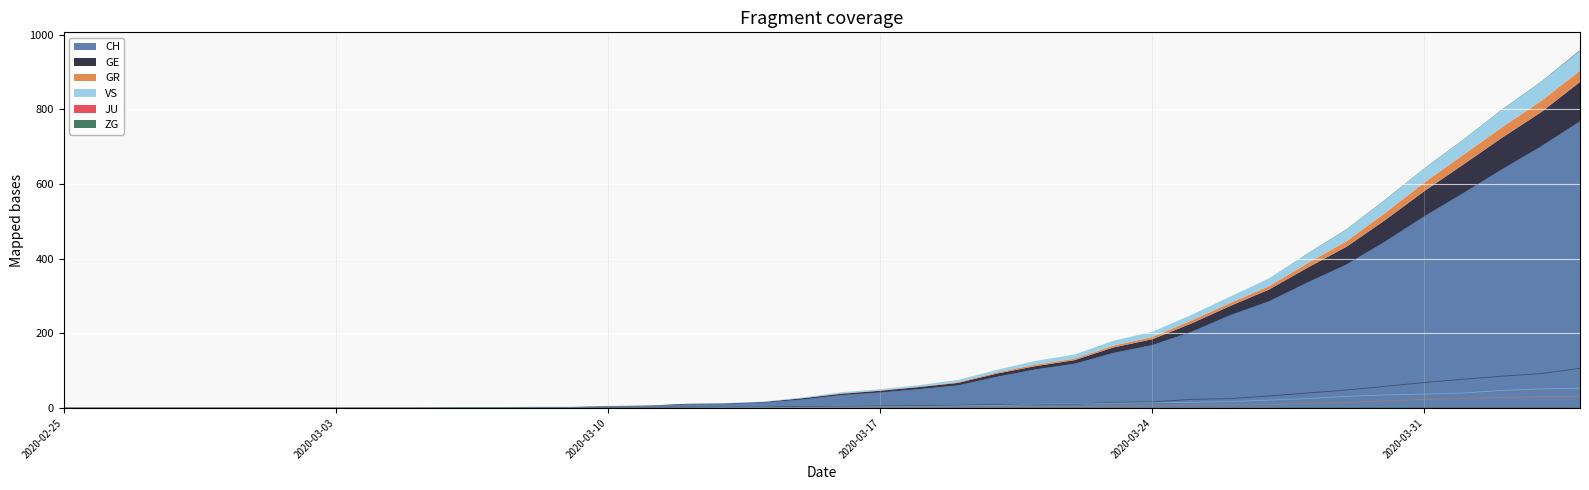

What is the label of the 7th point from the left?

2020-03-02